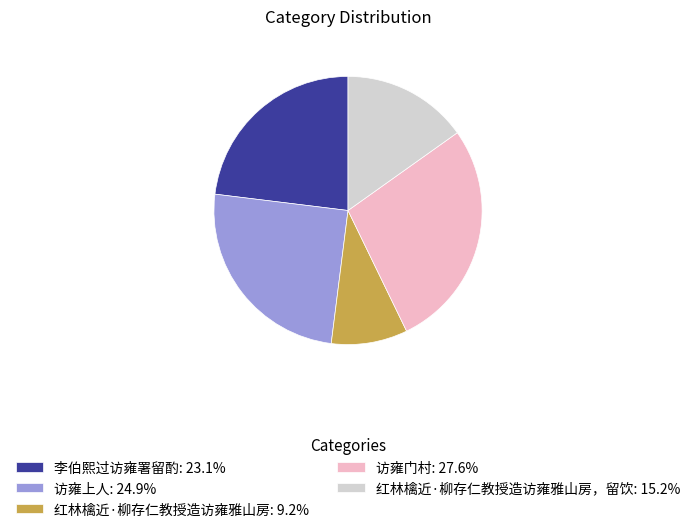

Approximately how many times larger is the value at 红林檎近·柳存仁教授造访雍雅山房: 9.2% compared to 访雍门村: 27.6%?

0.3